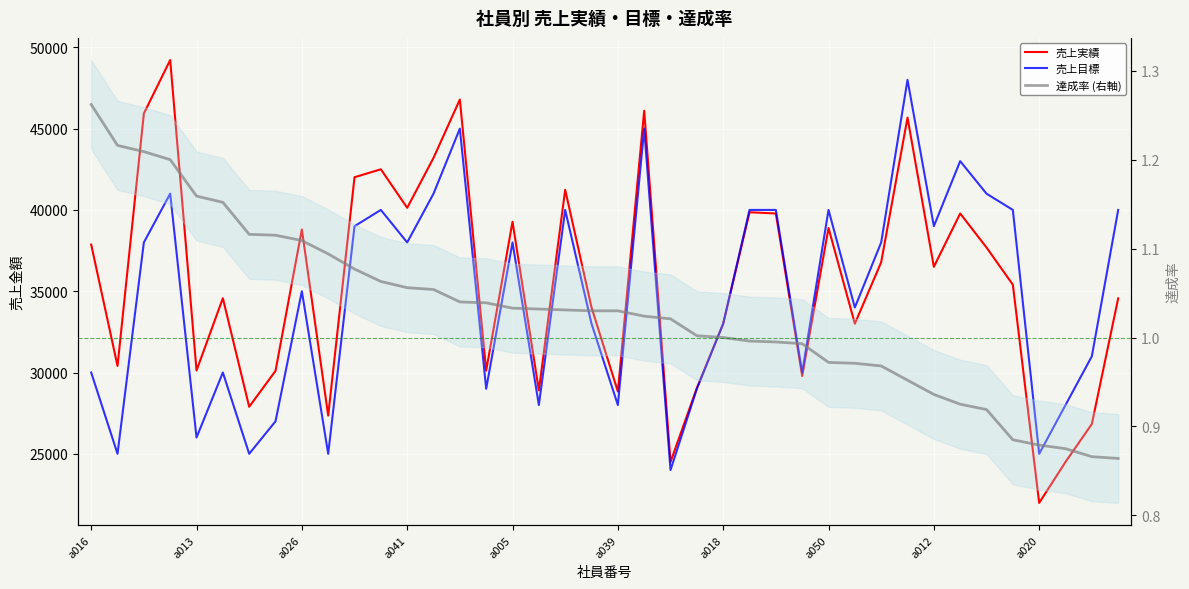

The 売上実績 series shows 17153.4 at 34. True or false?

False